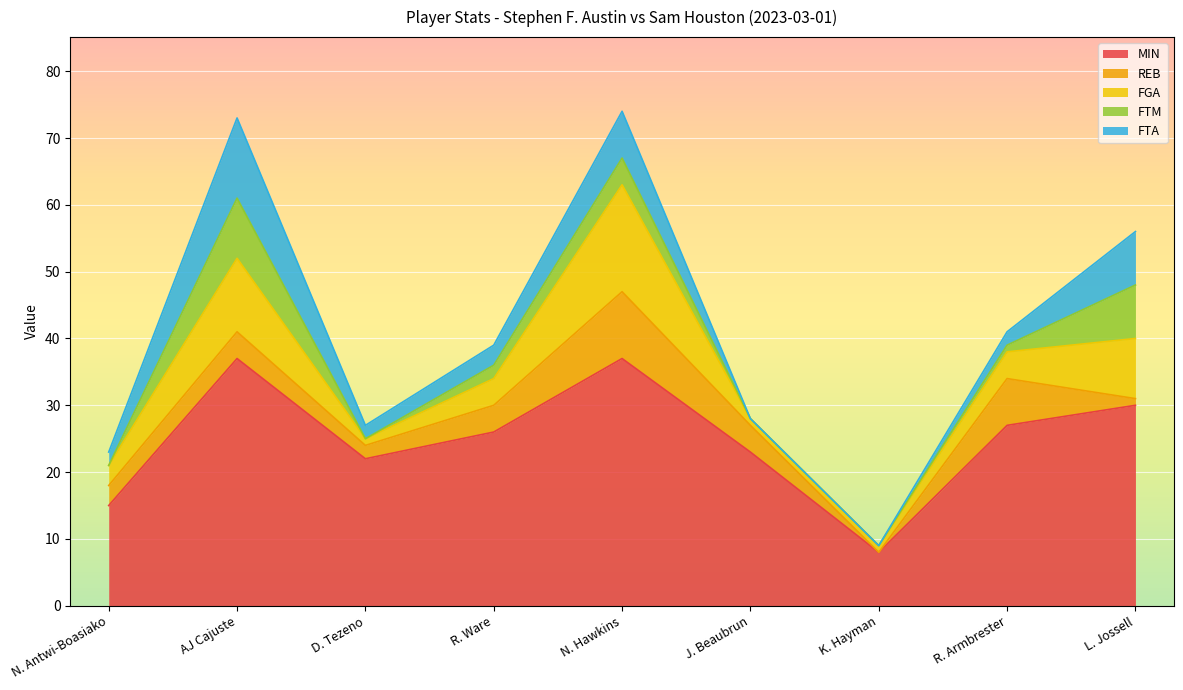

How many distinct data groups are displayed?

5